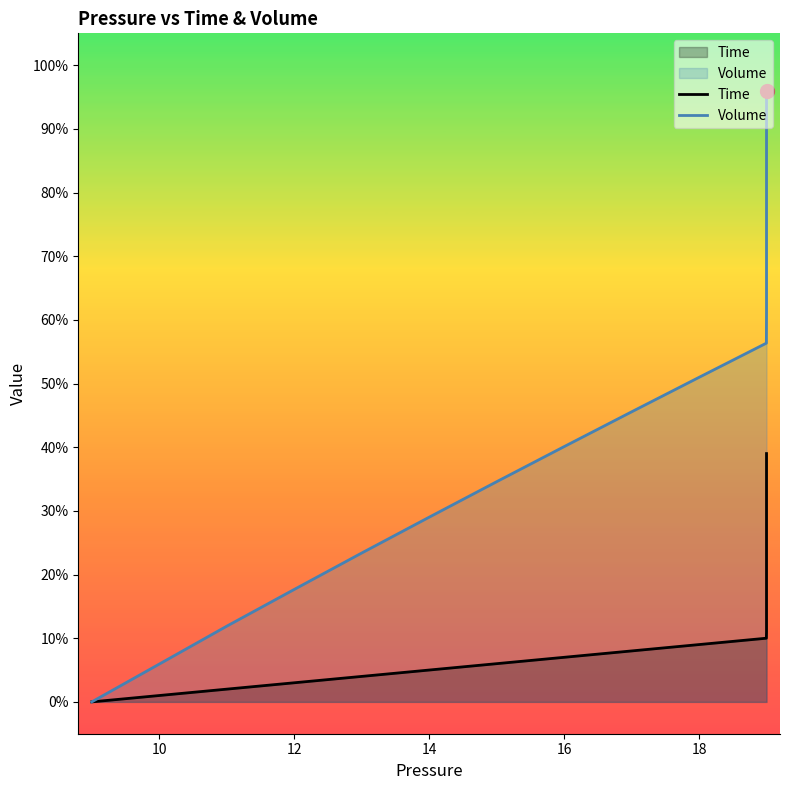

Rank the series by their average value, from lowest to highest.

Time, Volume